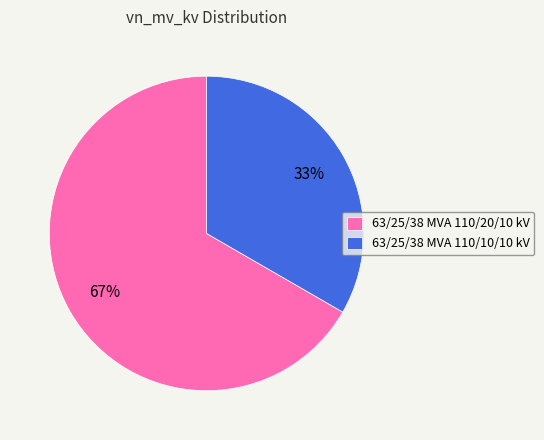

Which category has the smallest portion of the pie?

63/25/38 MVA 110/10/10 kV